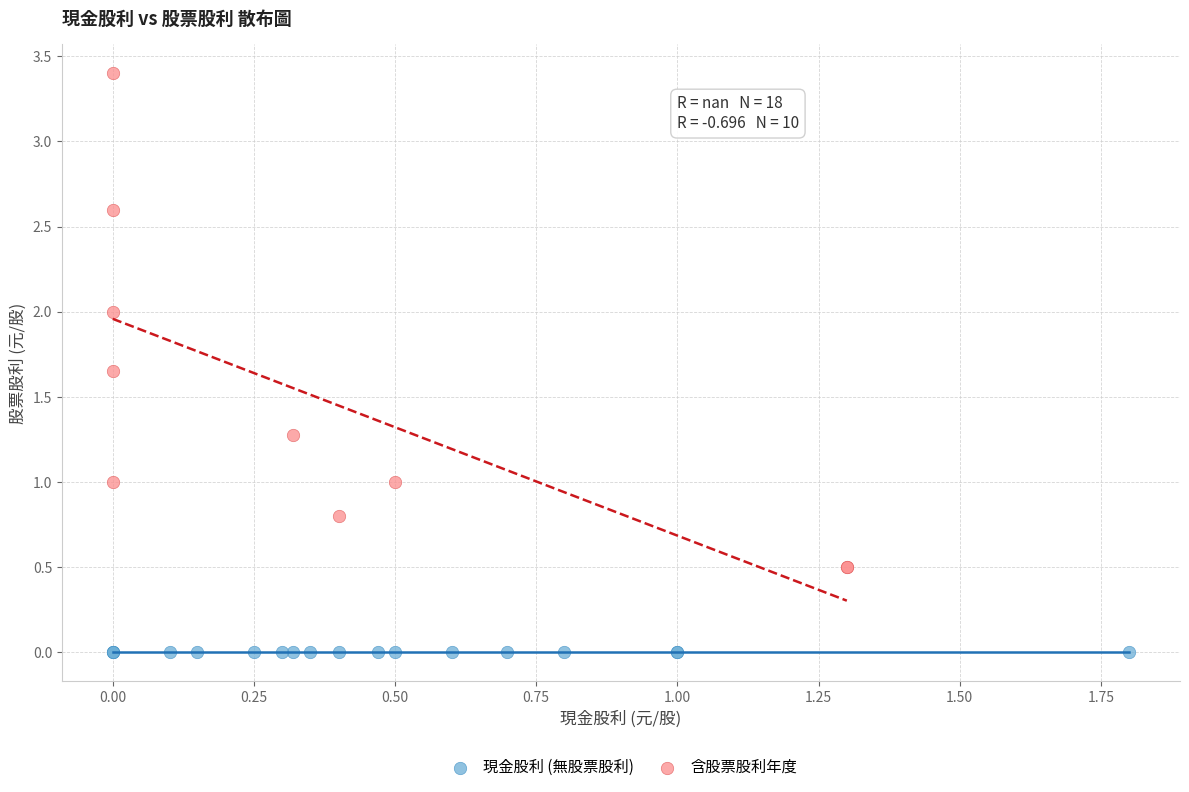

Which series contains the highest Y value?

含股票股利年度